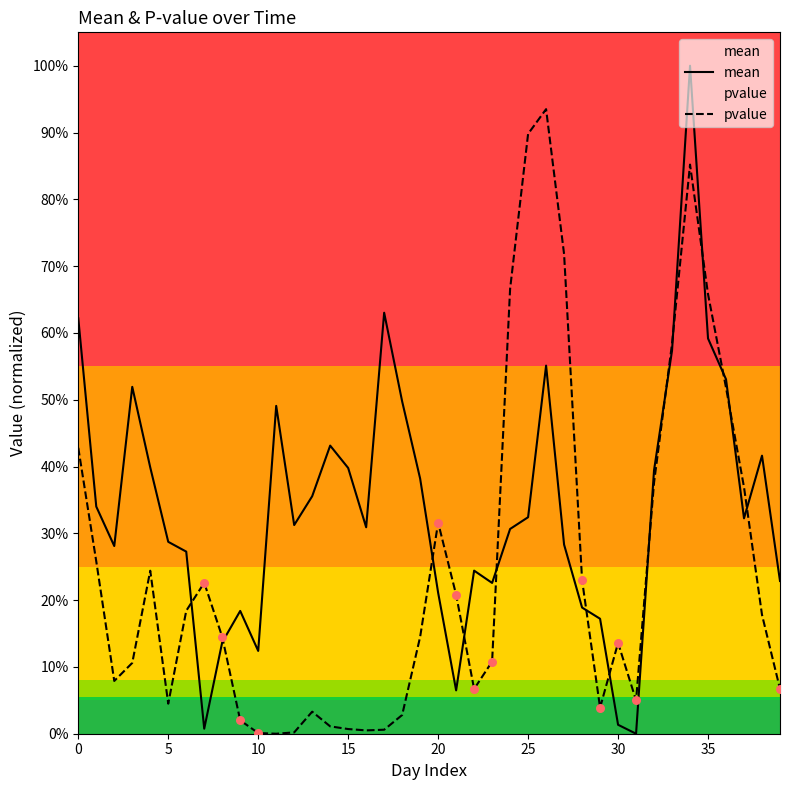

At which category is the sum across all series the highest?

34